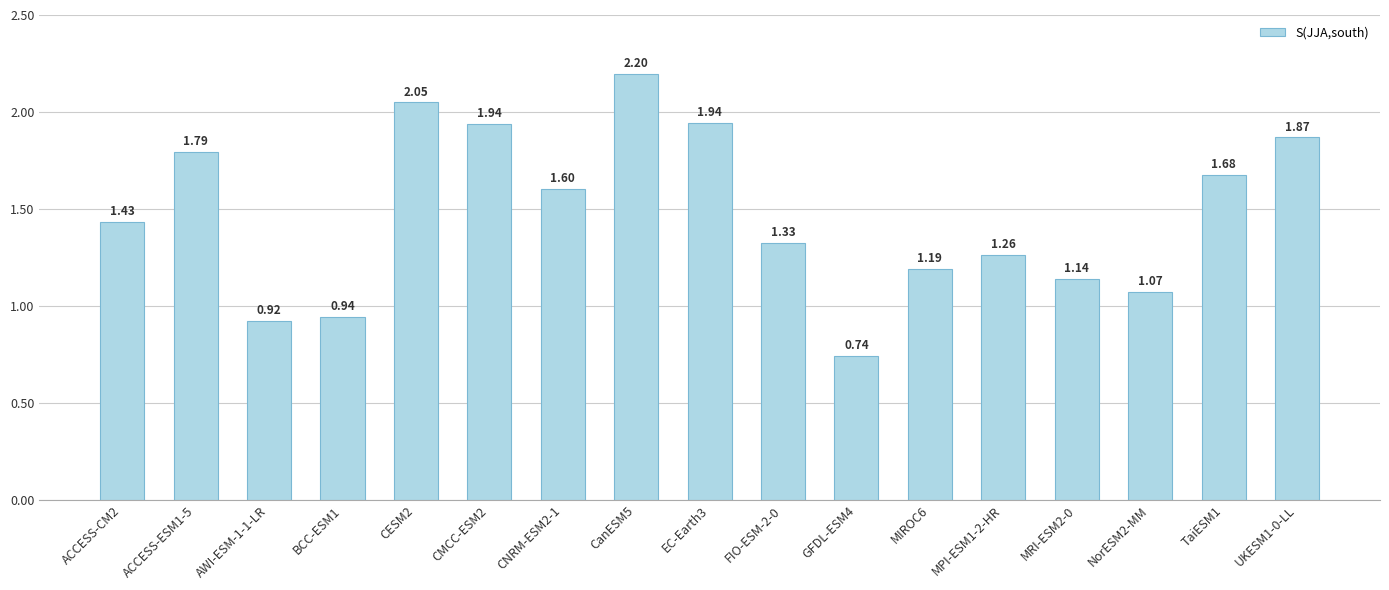

What is the sum of the values at EC-Earth3 and ACCESS-CM2?

3.4